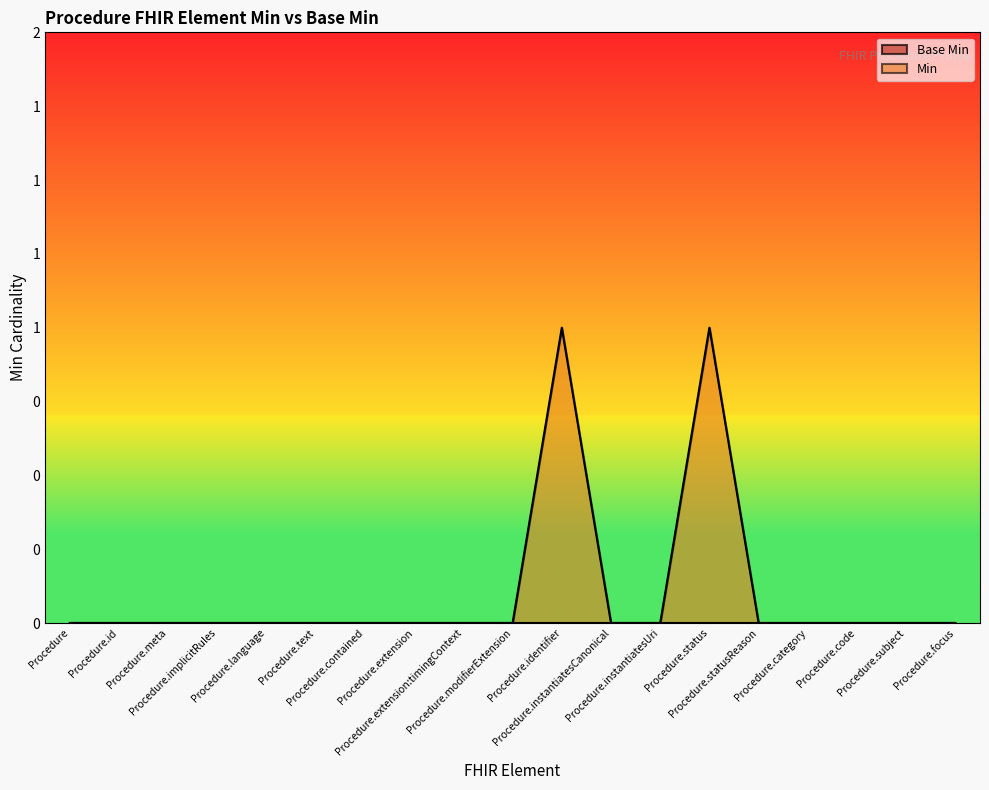

At which category does the data reach its first local peak?

Procedure.identifier